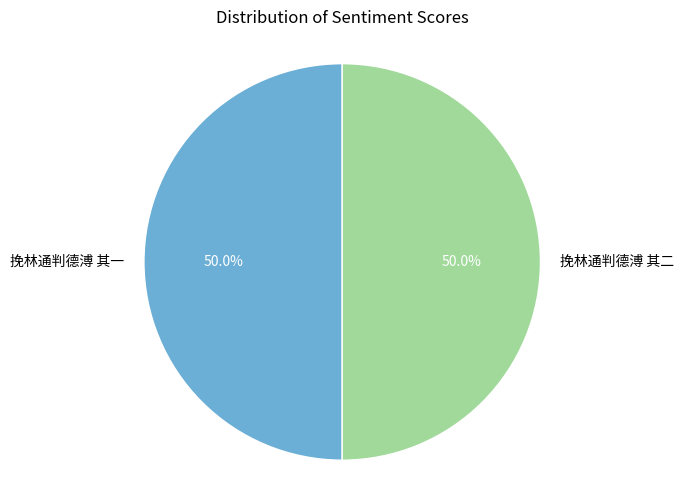

What percentage do 挽林通判德溥 其一 and 挽林通判德溥 其二 together represent?

100.0%